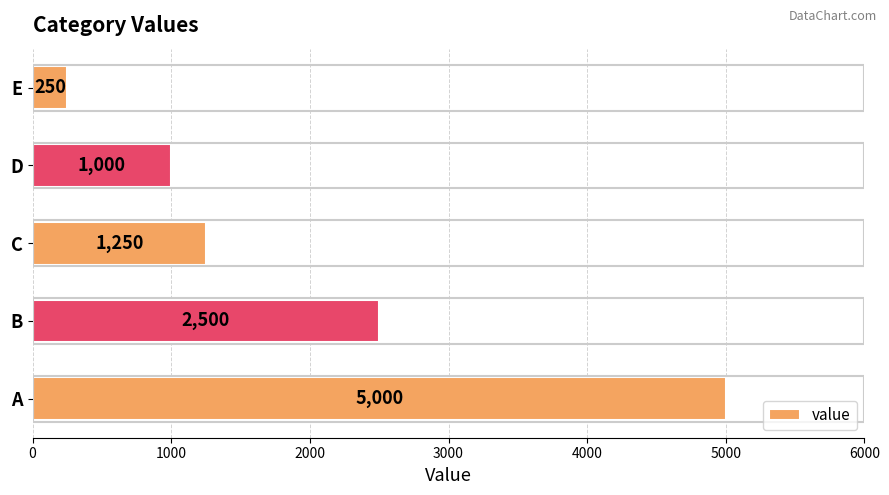

The value at C is 1250. True or false?

True